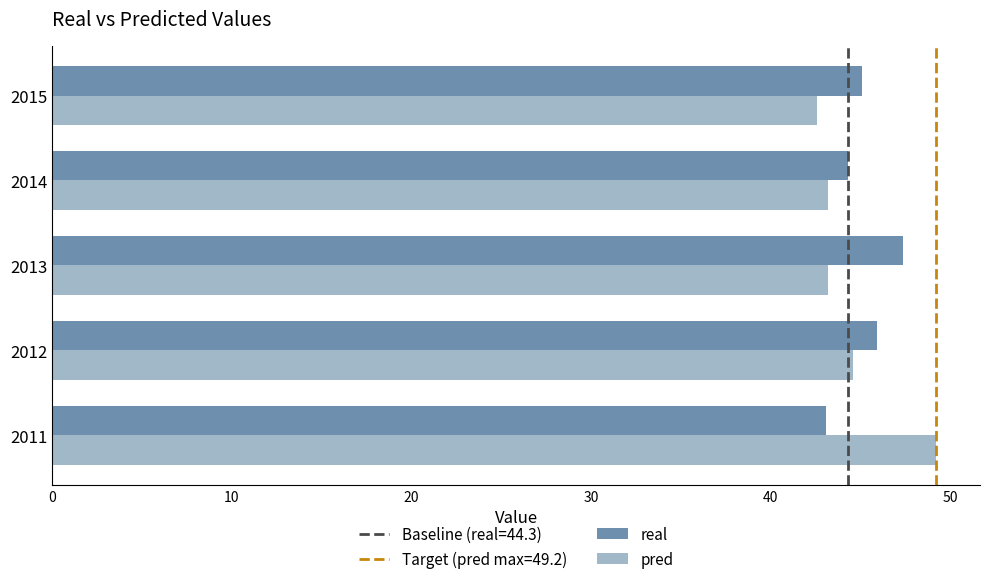

What is the sum of all real values?

225.8